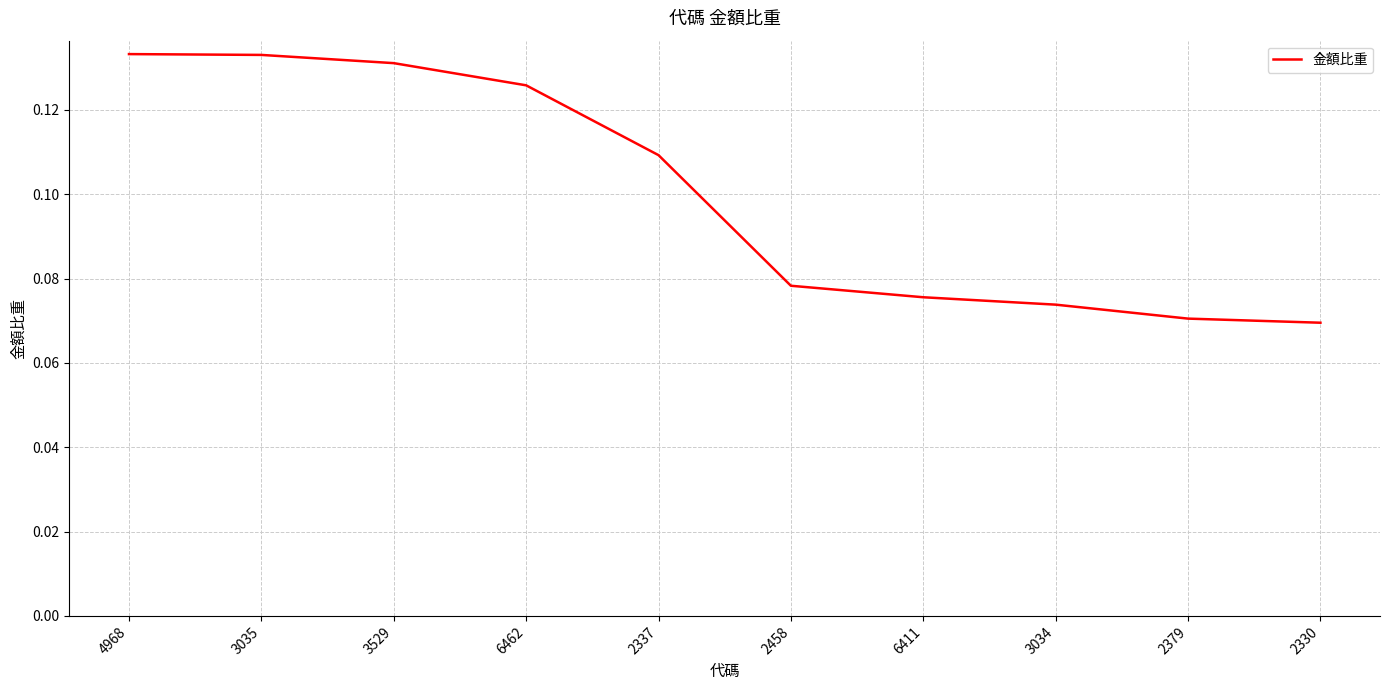

True or false: the data shows 0.2 at 3035.

False